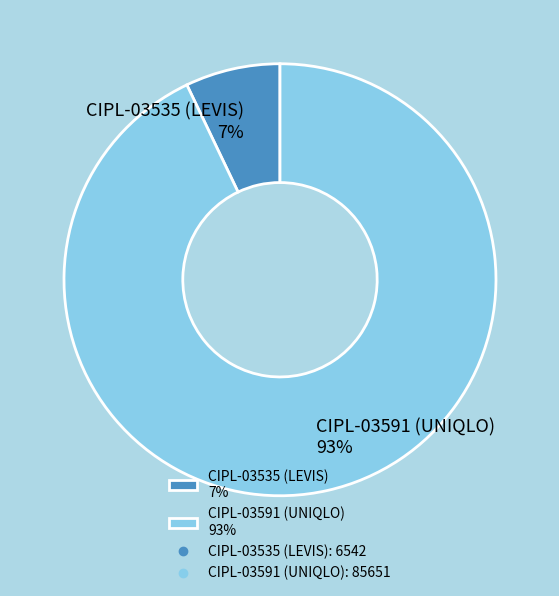

What percentage is the CIPL-03591 (UNIQLO) slice, to the nearest percent?

93%